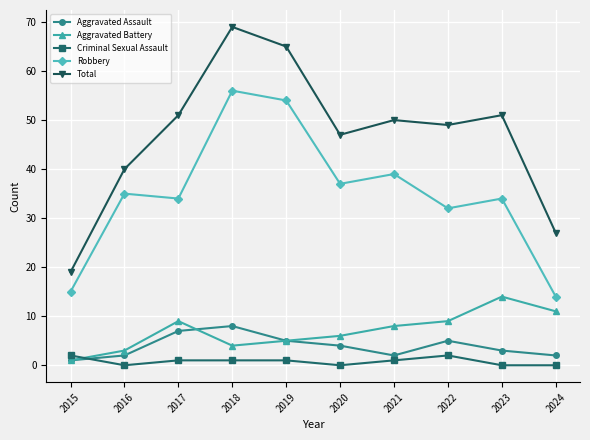

Is this an area chart (filled region under the line)?

No